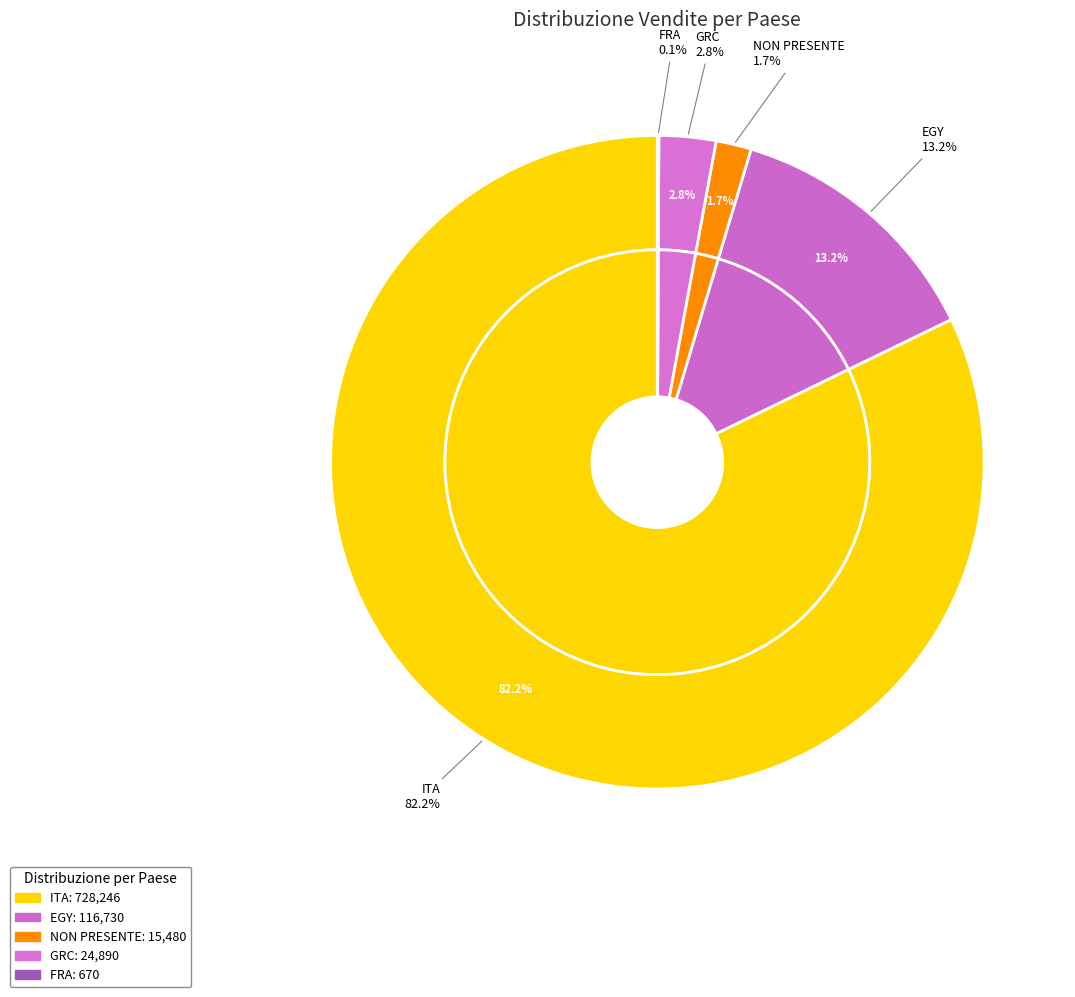

To the nearest percent, what is the difference between the EGY and NON PRESENTE slice percentages?

11%